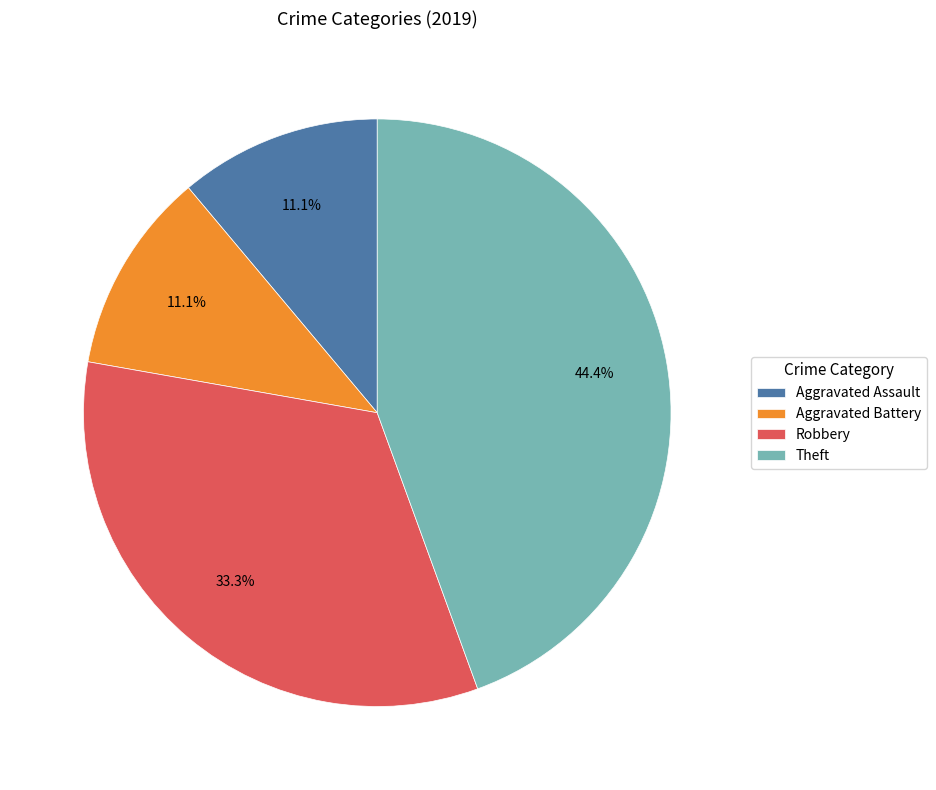

Between Aggravated Assault and Theft, which is larger?

Theft